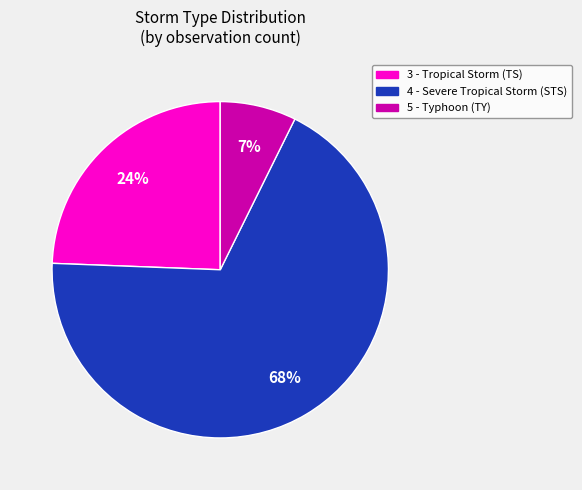

True or false: 5 - Typhoon (TY) accounts for 1% of the total.

False